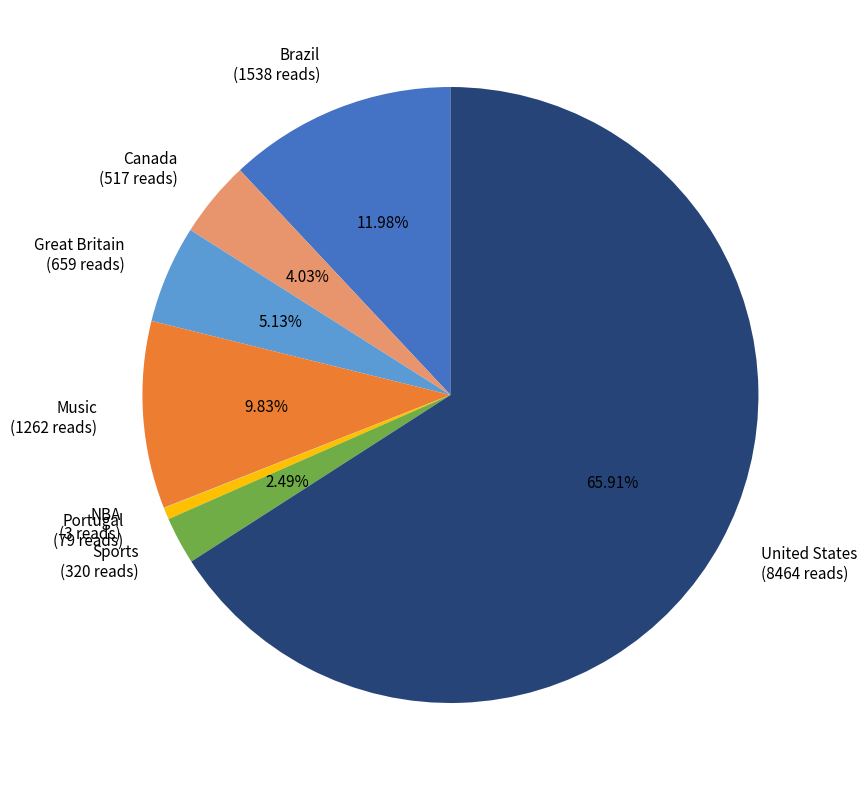

What is the ratio of the value at United States to the value at Music?

6.7